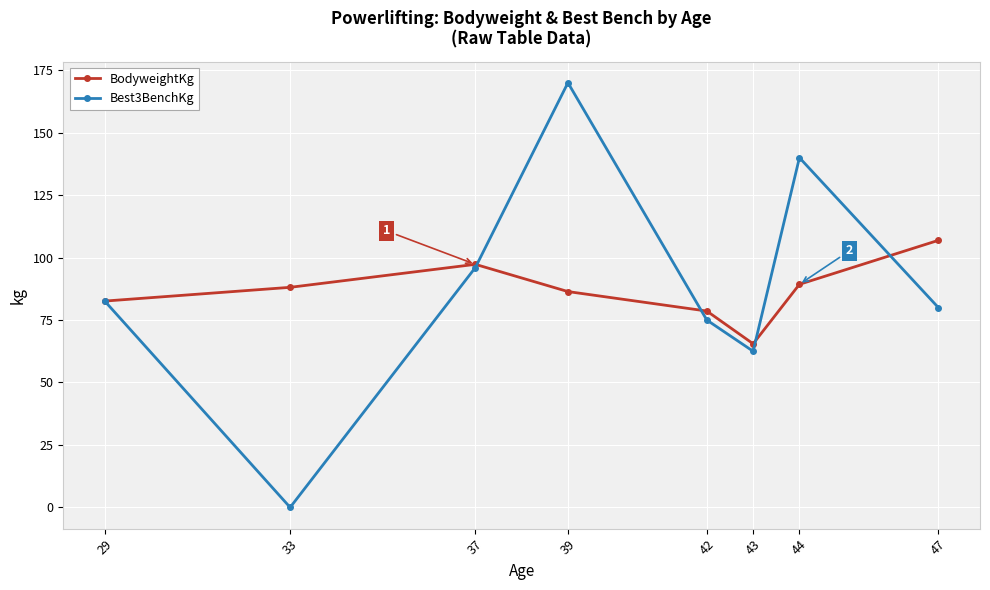

Reading left to right, what are all the values shown in this chart?

BodyweightKg: 29=82.6	33=88.1	37=97.3	39=86.4	42=78.6	43=65.5	44=89.3	47=106.9
Best3BenchKg: 29=82.5	33=0.0	37=96.0	39=170.0	42=75.0	43=62.5	44=140.0	47=80.0